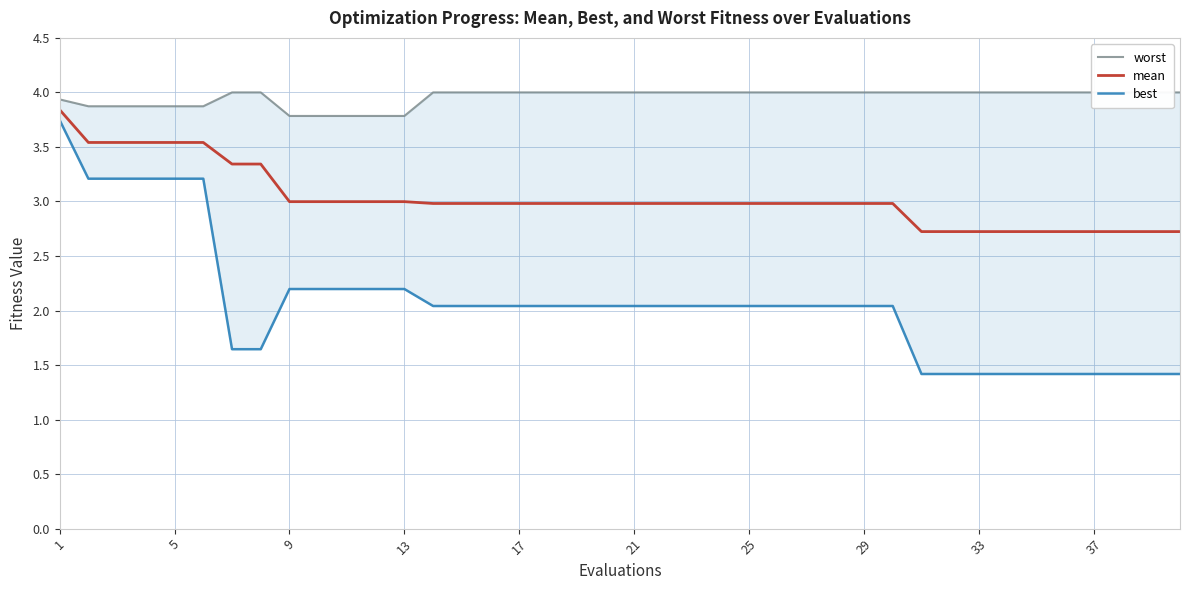

True or false: best has a value of 2.0 at 24.

True